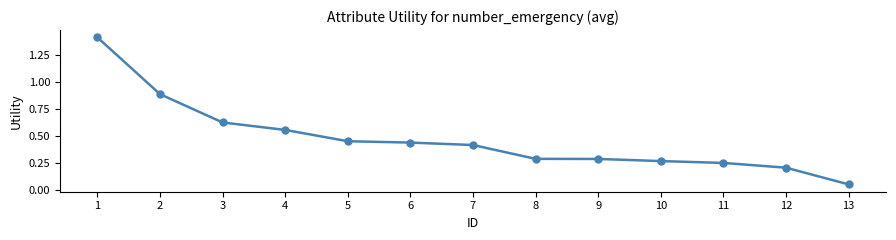

What is the sum of all values?

6.1